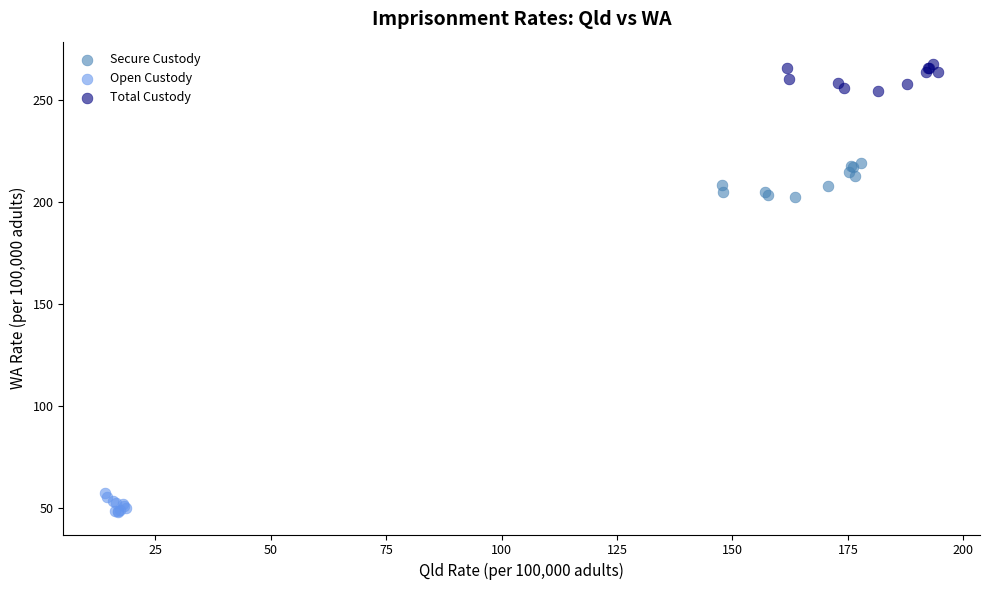

Which series reaches the minimum Y coordinate?

Open Custody